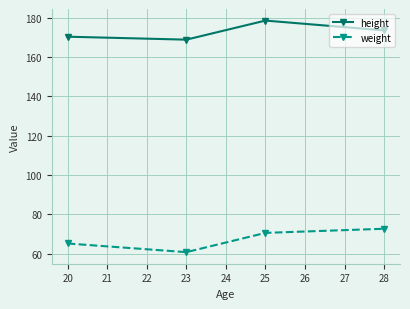

At which category does weight reach its first local valley?

23